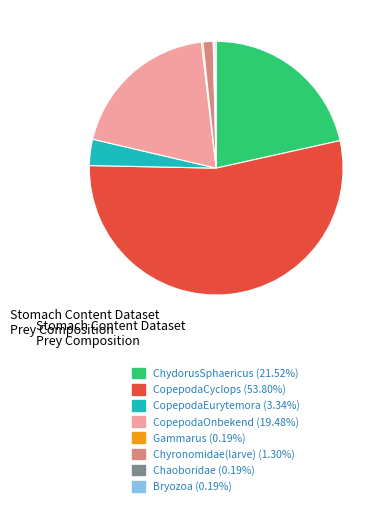

Does any single category account for the majority?

Yes